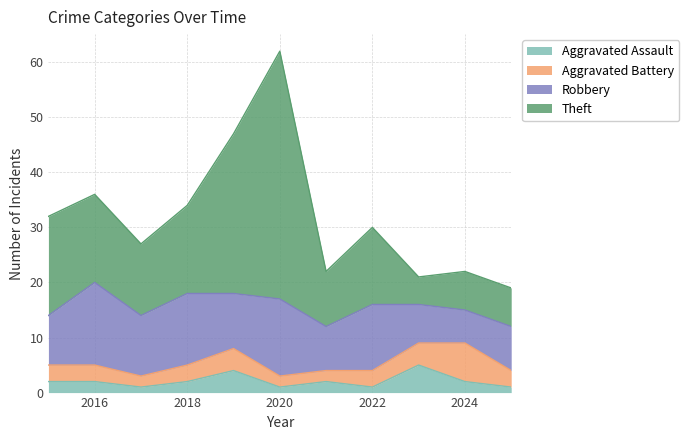

The Theft series shows 6 at 2024. True or false?

False